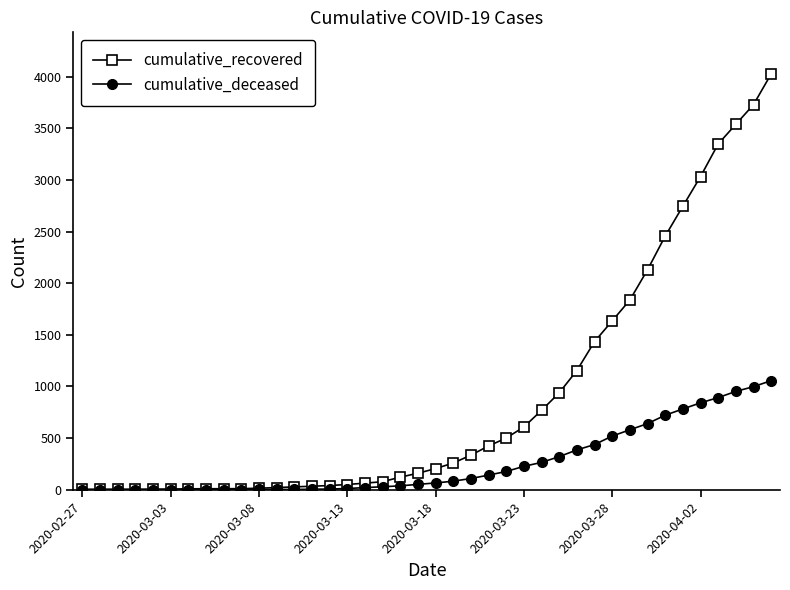

List the series in order of their overall mean, lowest first.

cumulative_deceased, cumulative_recovered